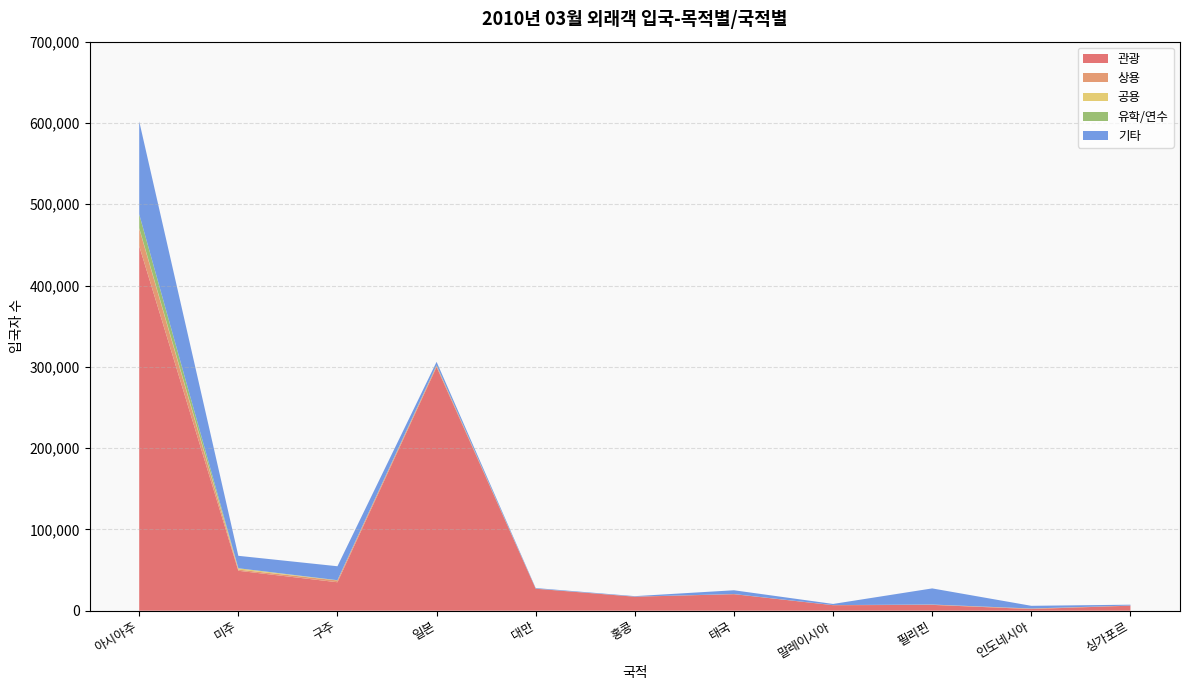

Reading left to right, list all the values displayed in this chart.

관광: 아시아주=448566	미주=49141	구주=35026	일본=299820	대만=27050	홍콩=17226	태국=20346	말레이시아=6794	필리핀=7184	인도네시아=2052	싱가포르=6216
상용: 아시아주=21479	미주=1436	구주=2183	일본=1483	대만=45	홍콩=81	태국=59	말레이시아=60	필리핀=284	인도네시아=585	싱가포르=162
공용: 아시아주=577	미주=1550	구주=83	일본=124	대만=12	홍콩=1	태국=35	말레이시아=2	필리핀=73	인도네시아=14	싱가포르=4
유학/연수: 아시아주=17065	미주=125	구주=257	일본=519	대만=93	홍콩=21	태국=67	말레이시아=50	필리핀=57	인도네시아=75	싱가포르=13
기타: 아시아주=114342	미주=15288	구주=17159	일본=4180	대만=694	홍콩=595	태국=4651	말레이시아=1427	필리핀=19843	인도네시아=3304	싱가포르=1014